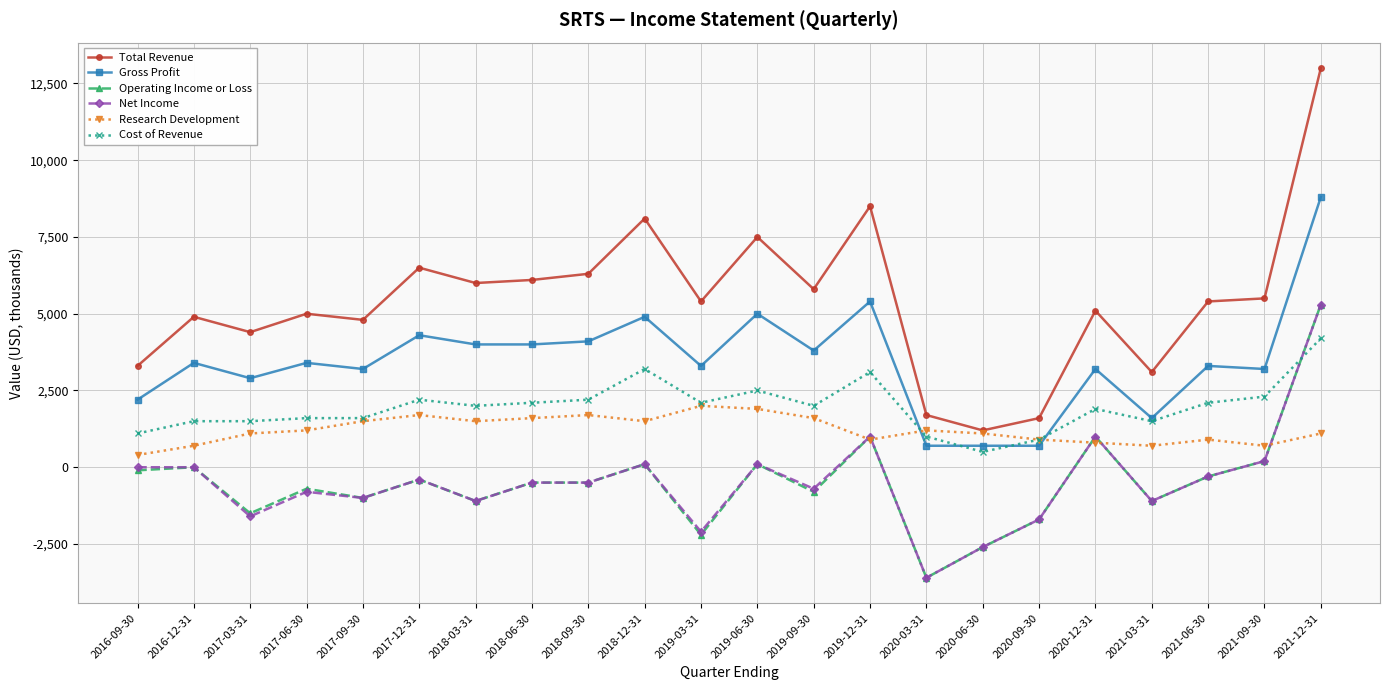

True or false: Net Income has more than 2 interior local peaks.

True